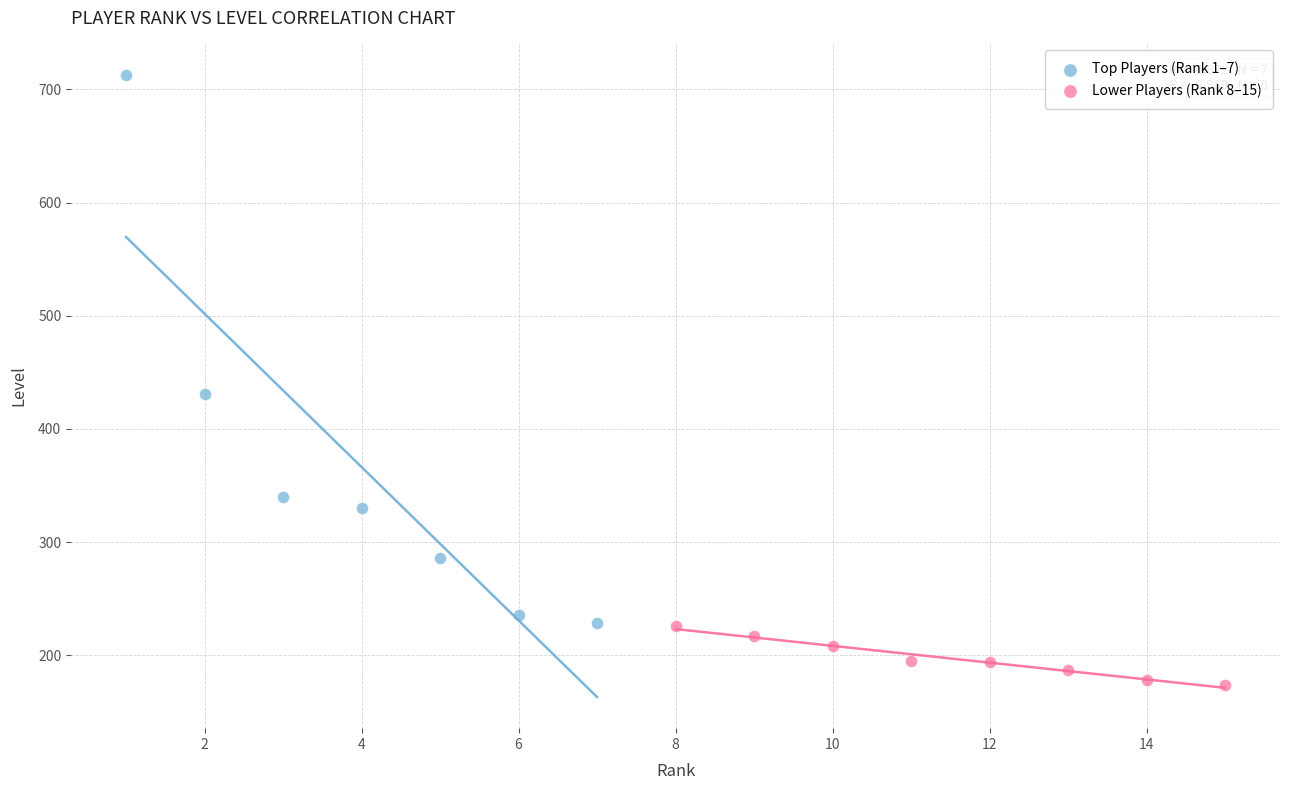

Which series contains the highest Y value?

Top Players (Rank 1–7)